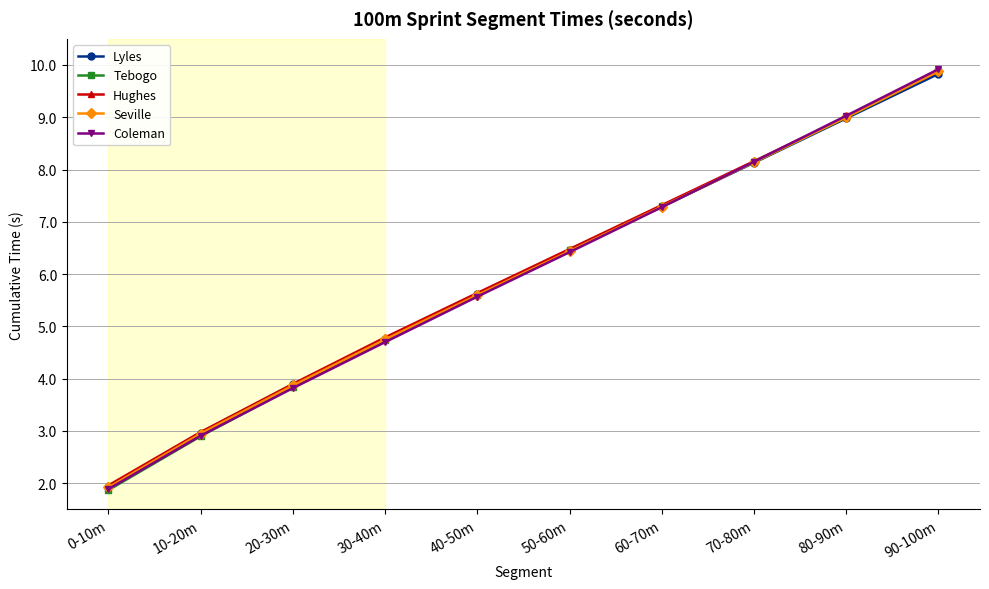

What is the maximum value for Hughes?

9.9